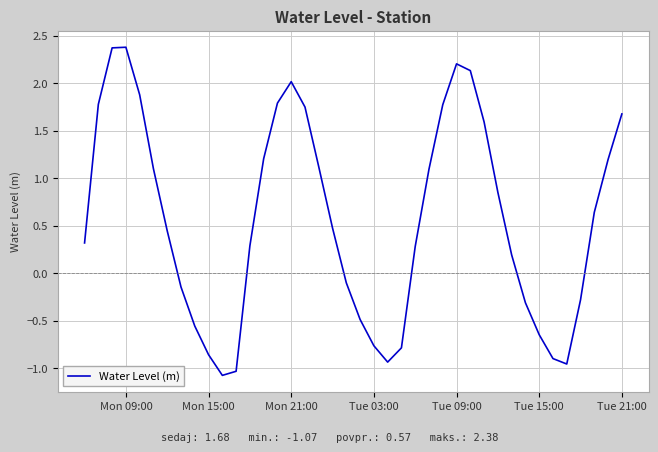

How many series are shown in this chart?

1